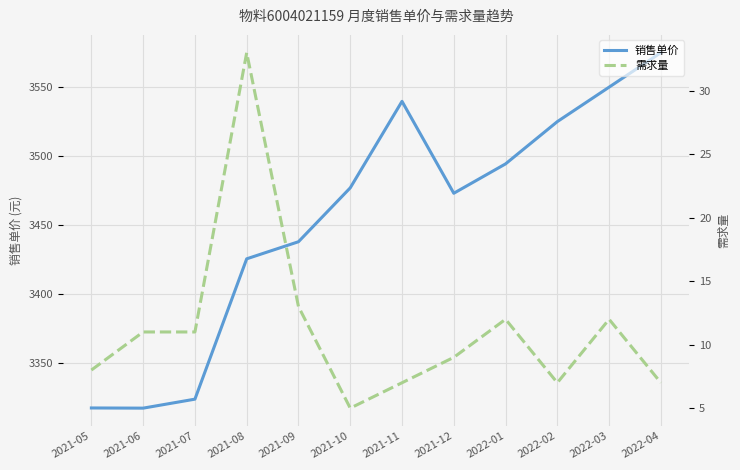

At which category does 需求量 reach its first local valley?

2021-10